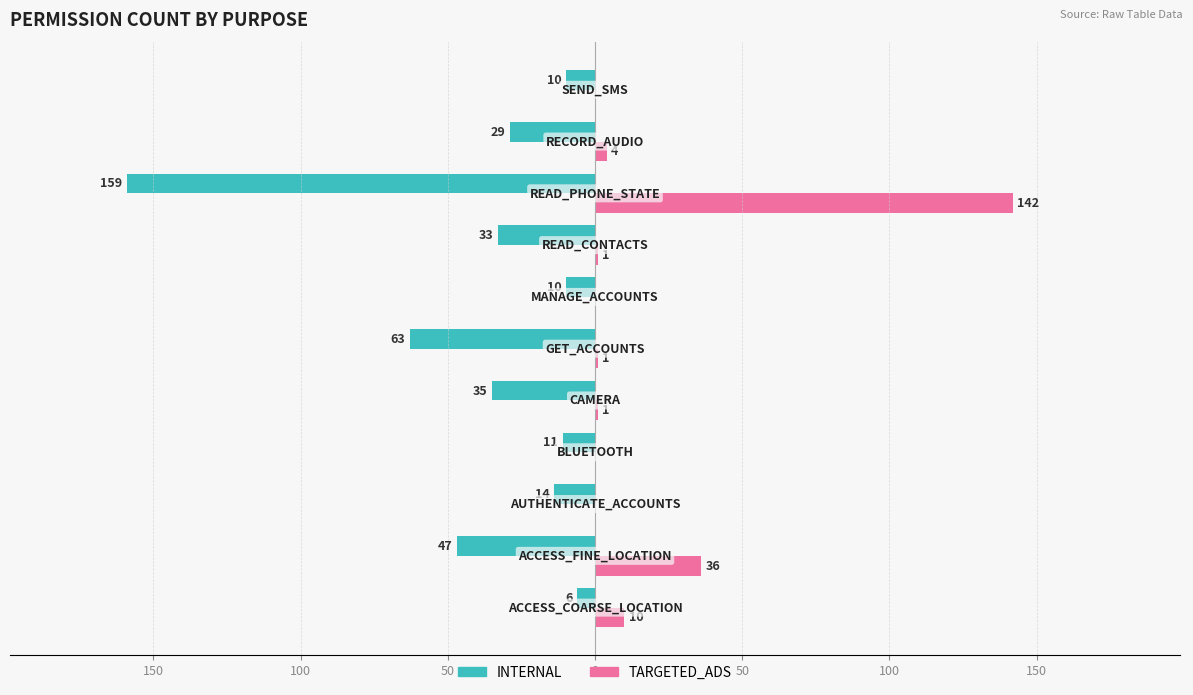

What are all the series names shown in the legend?

INTERNAL, TARGETED_ADS